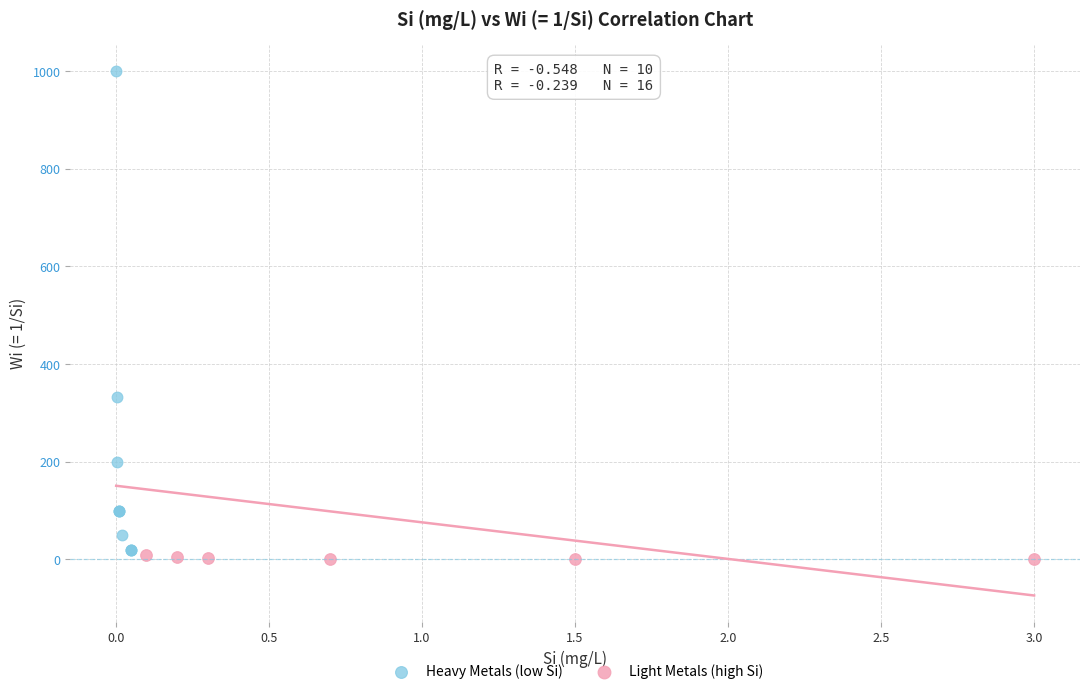

Which series reaches the maximum Y coordinate?

Heavy Metals (low Si)